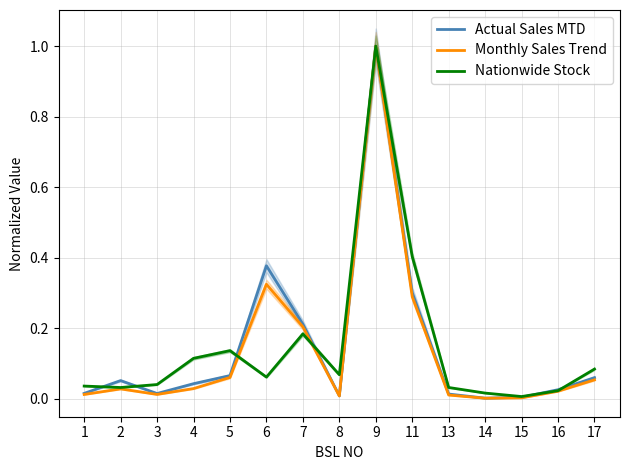

What is the greatest value displayed?

1.0